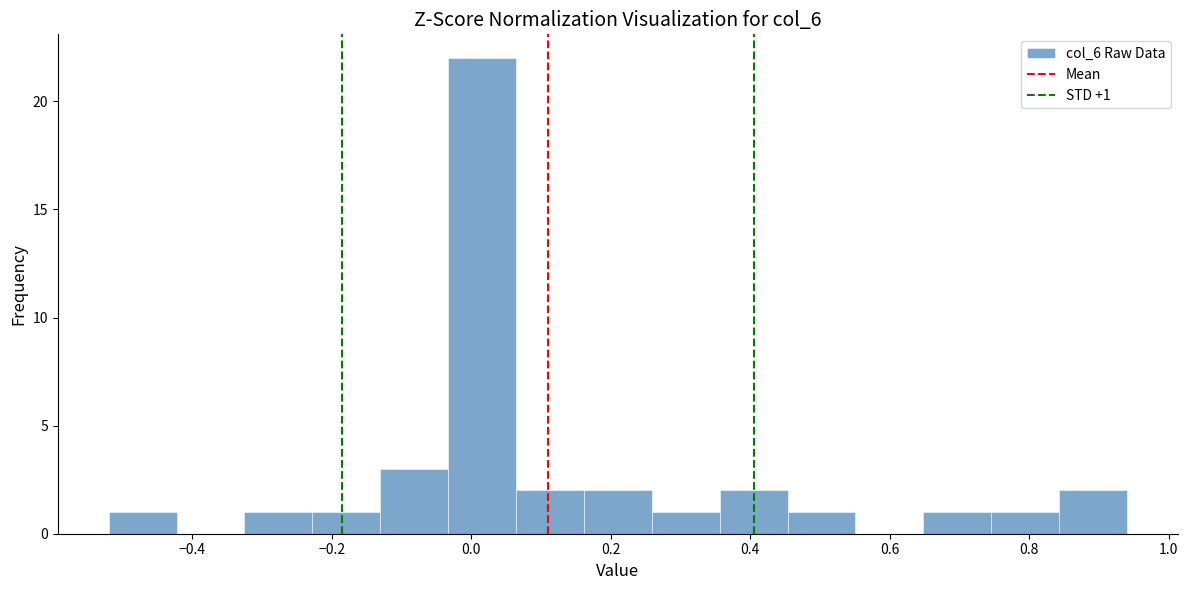

Which range on the x-axis has the tallest bar?

-0.04 to 0.06